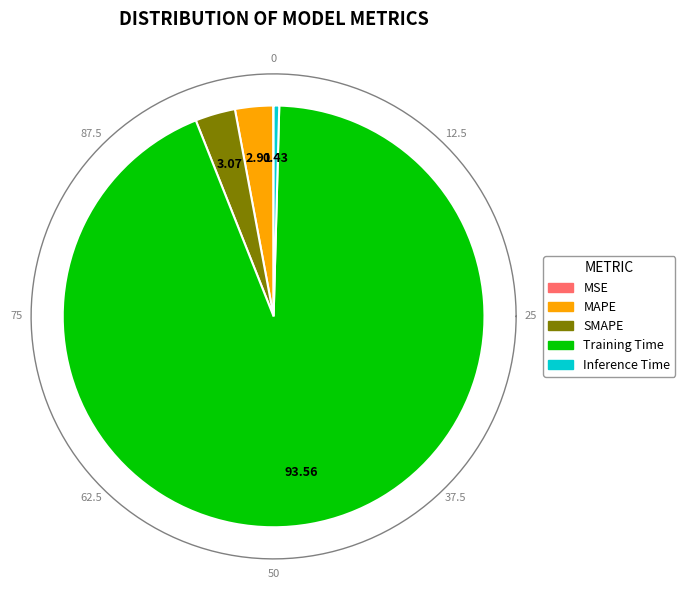

To the nearest percent, what is the difference between the MAPE and MSE slice percentages?

3%